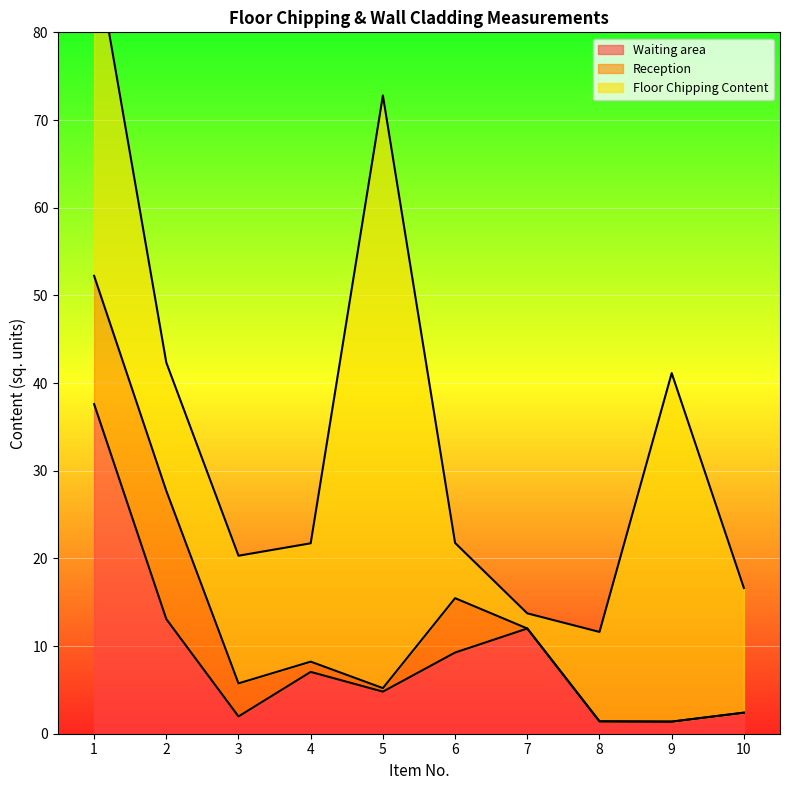

Where is Floor Chipping Content nearest to the value 34?

1